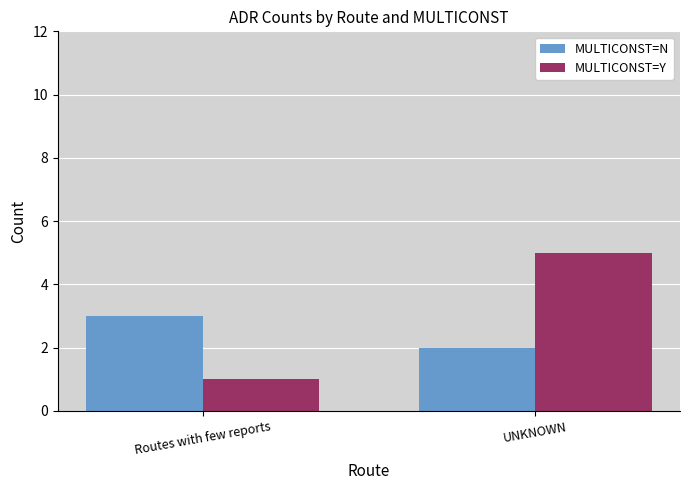

List the series in order of their overall mean, lowest first.

MULTICONST=N, MULTICONST=Y